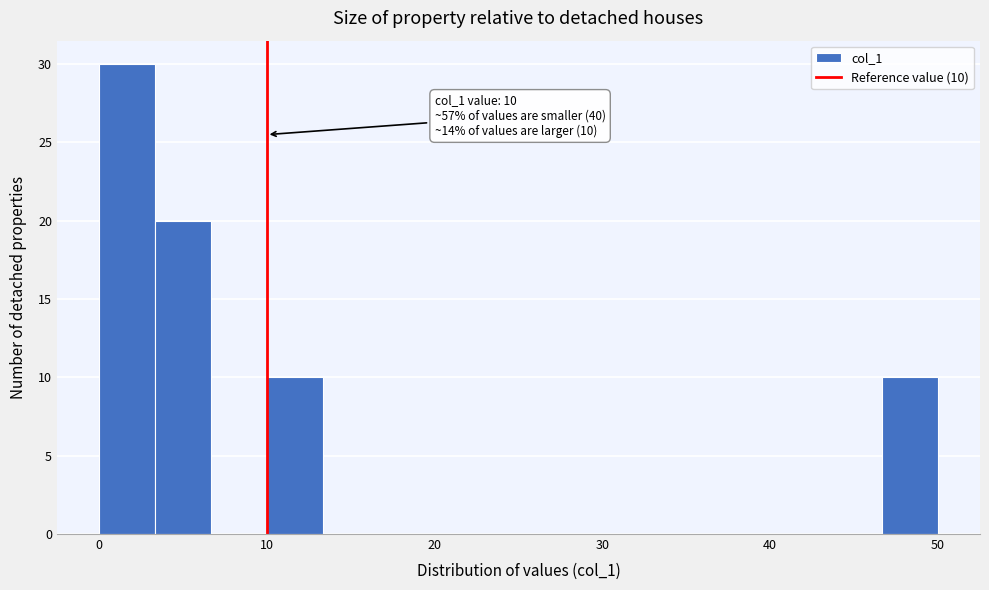

Around what value on the x-axis is the tallest bar? Give the approximate position of its centre, as read against the axis.

2